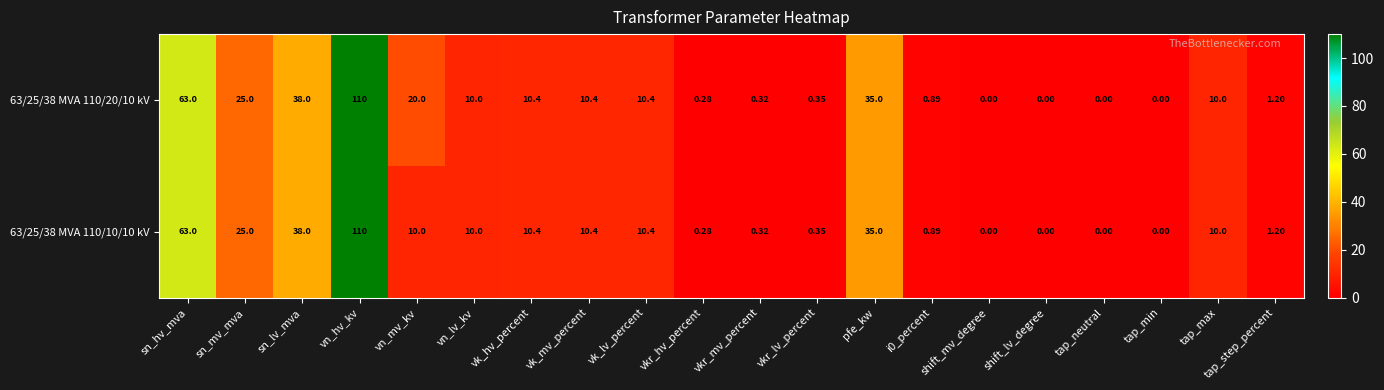

At which label does 63/25/38 MVA 110/10/10 kV first exceed 10?

sn_hv_mva